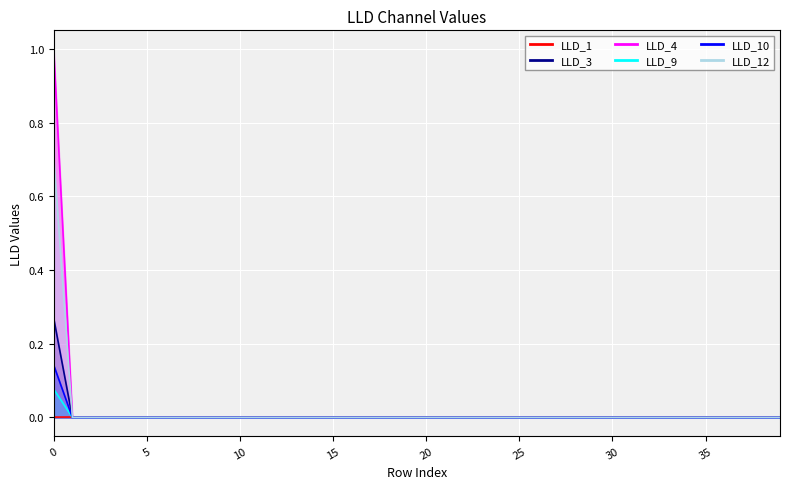

List the series in order of their peak value, highest first.

LLD_3, LLD_12, LLD_4, LLD_10, LLD_9, LLD_1